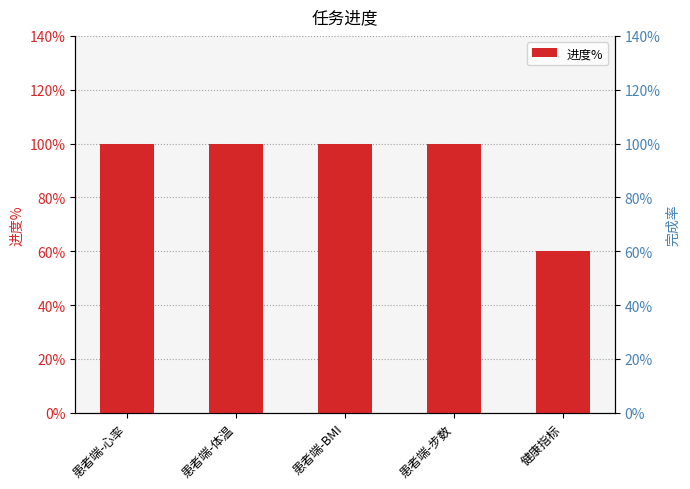

What position from the left is 患者端-心率?

1